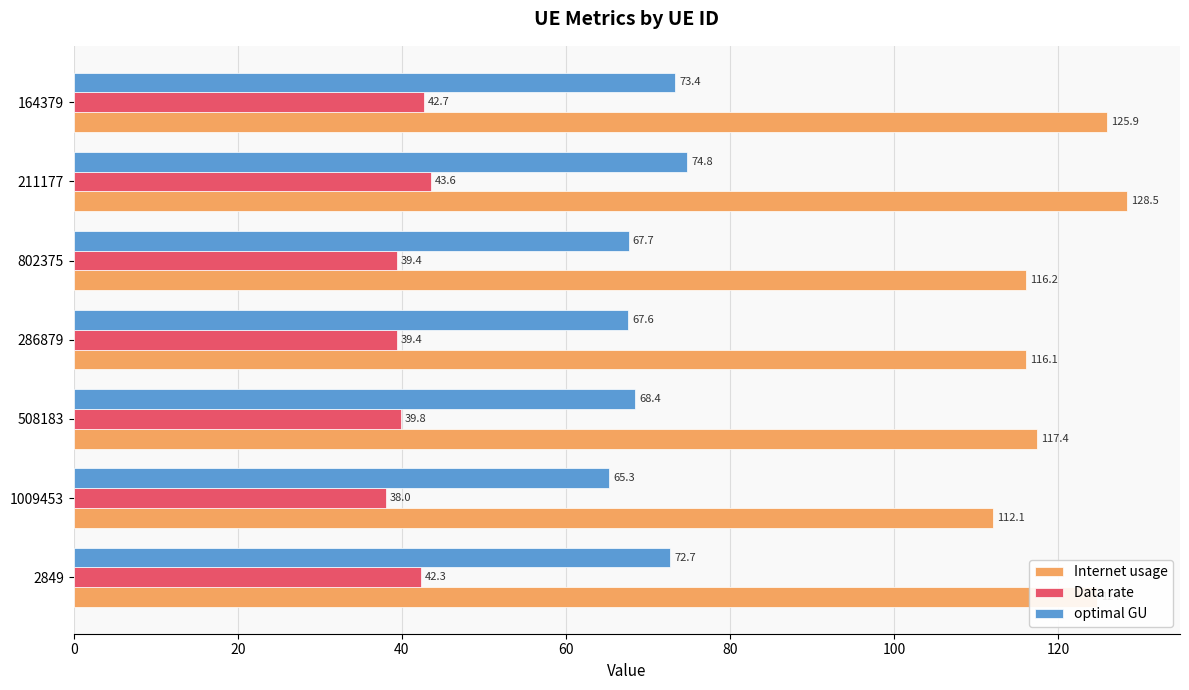

Which series has the largest total across all categories?

Internet usage